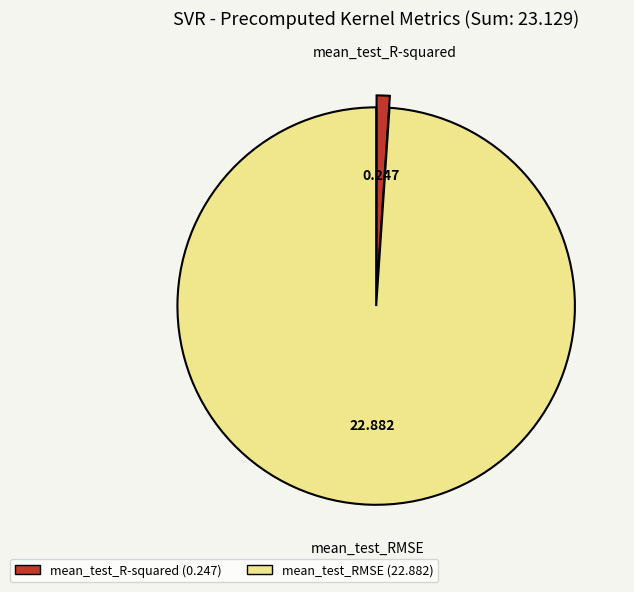

Do mean_test_RMSE and mean_test_R-squared together represent more than half of the pie?

Yes